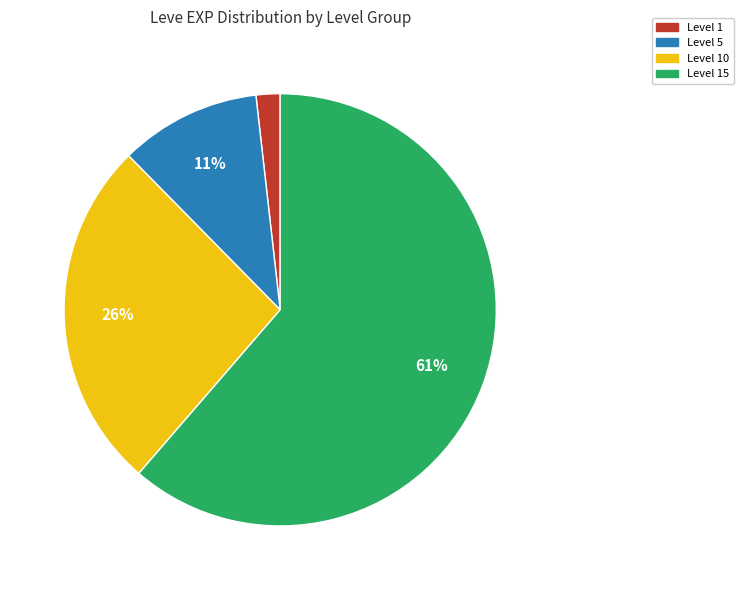

How many segments does this pie chart have?

4